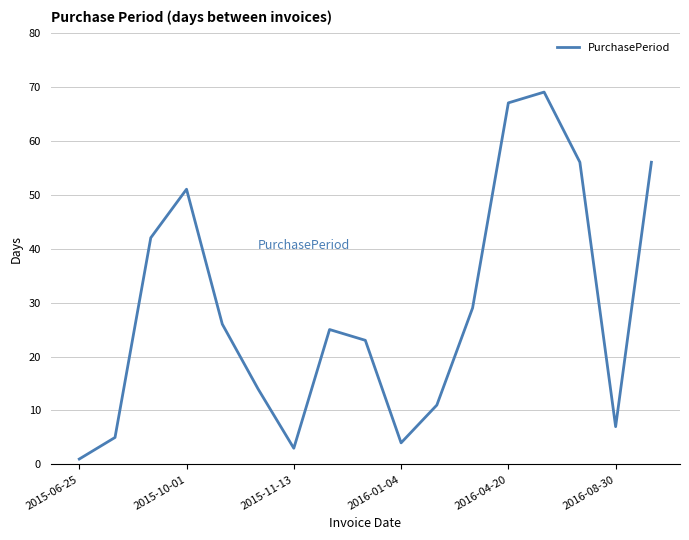

What is the difference between the maximum and minimum values?

68